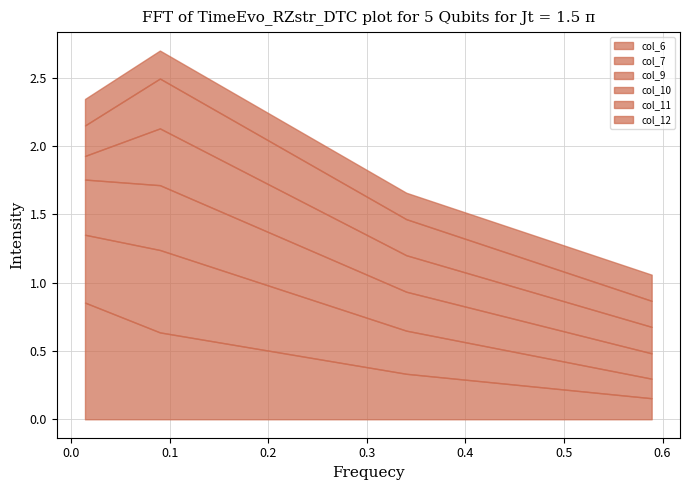

Between 0.09 and 0.589, which series saw the biggest shift?

col_6